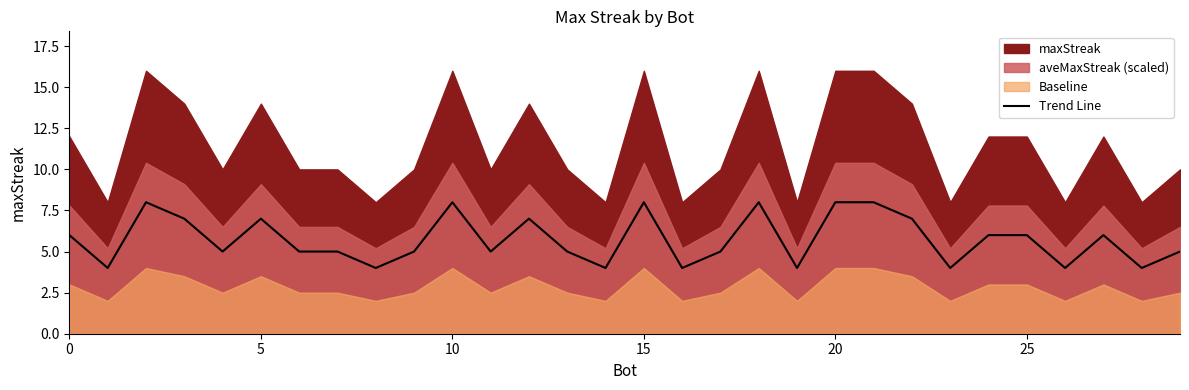

What is the average value?

6